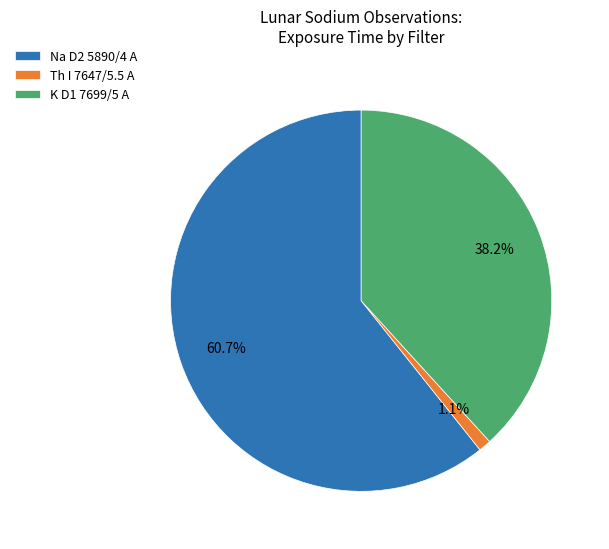

Count the number of slices in the pie.

3